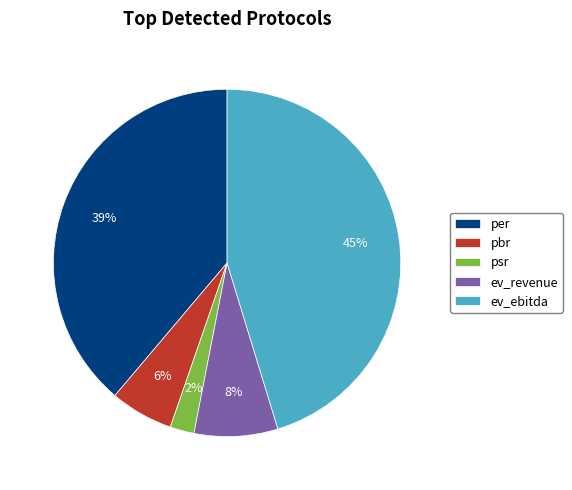

Which has a higher value, per or psr?

per